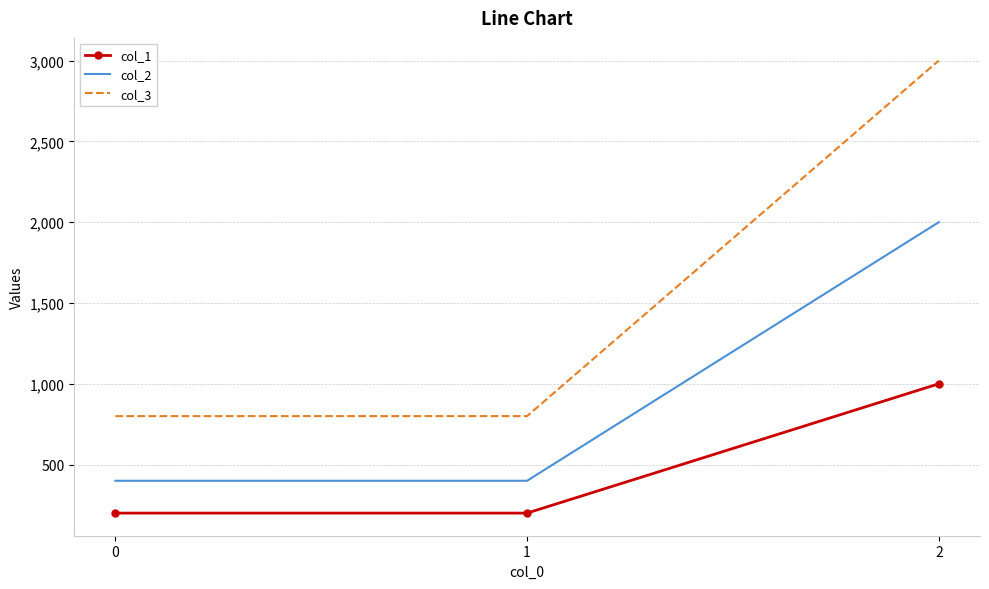

At 2, list the series in order from largest to smallest.

col_3, col_2, col_1